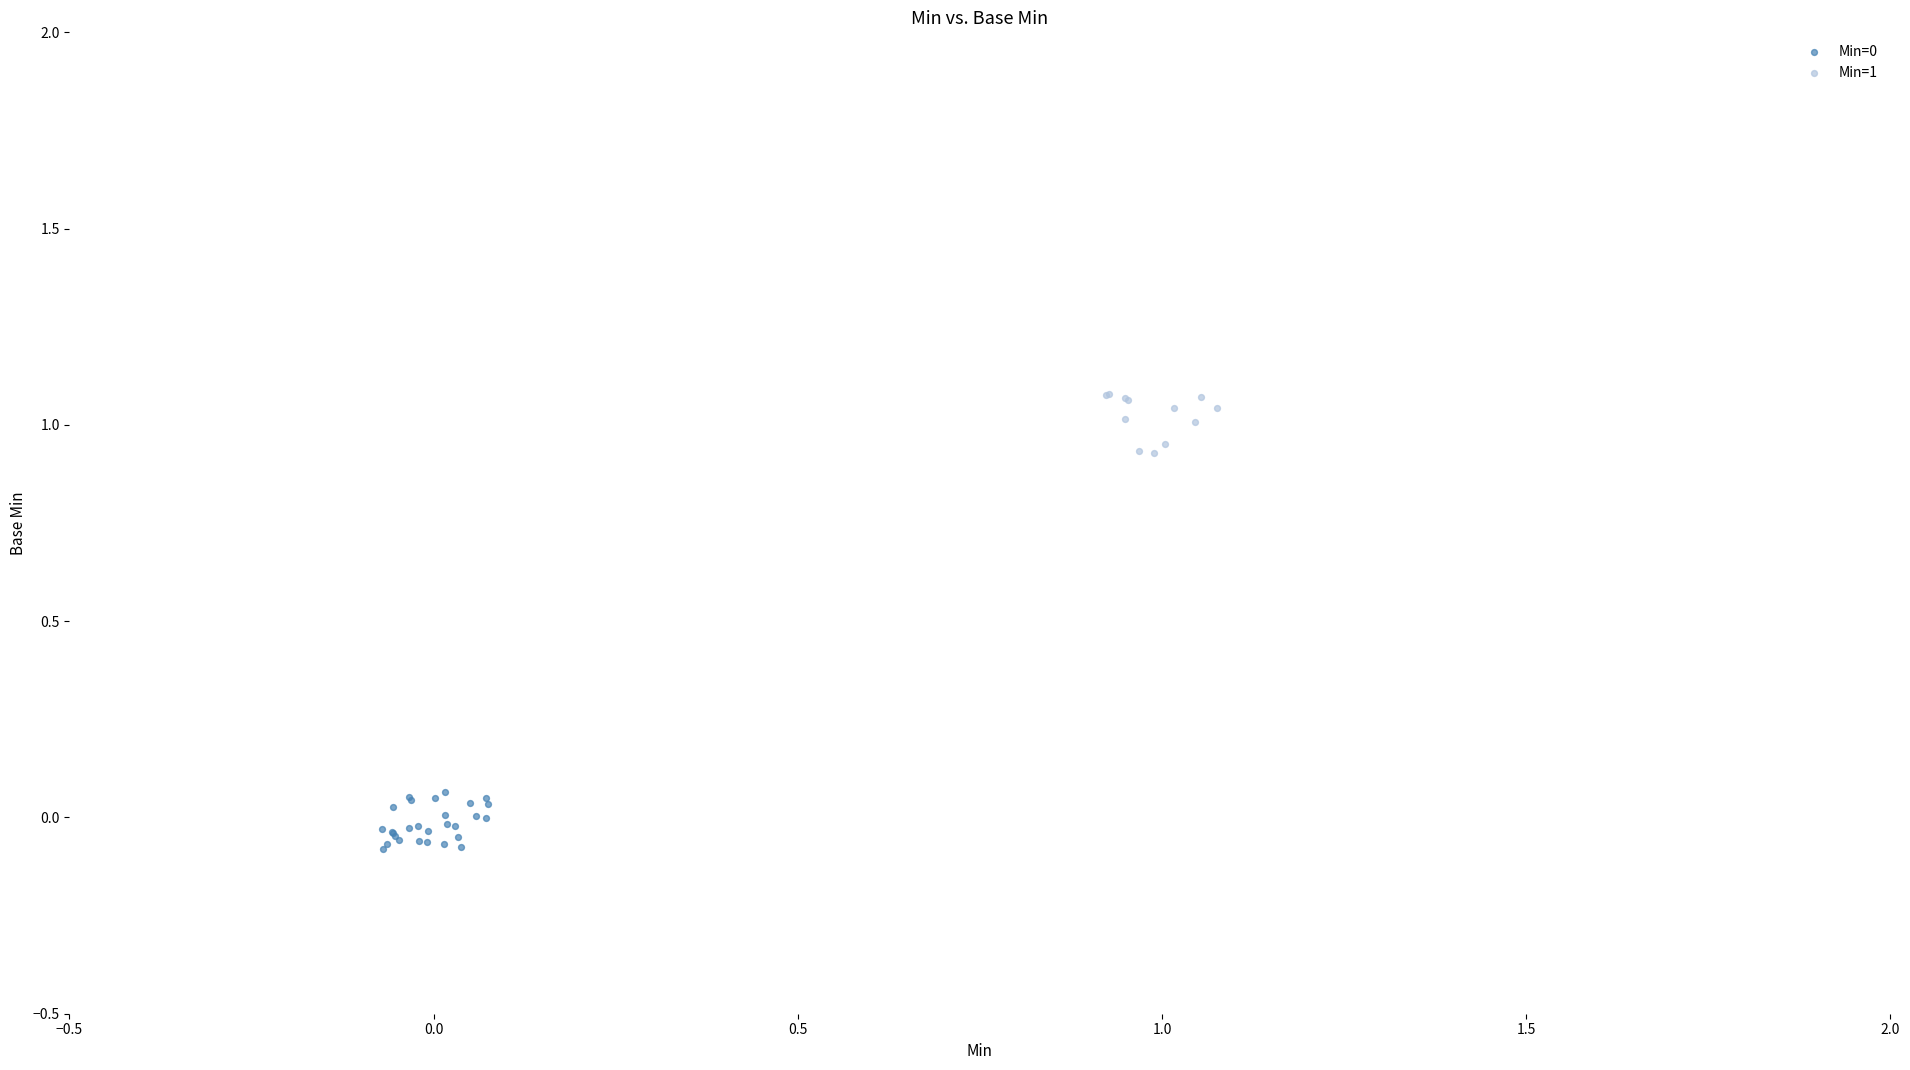

Which series contains the highest Y value?

Min=1